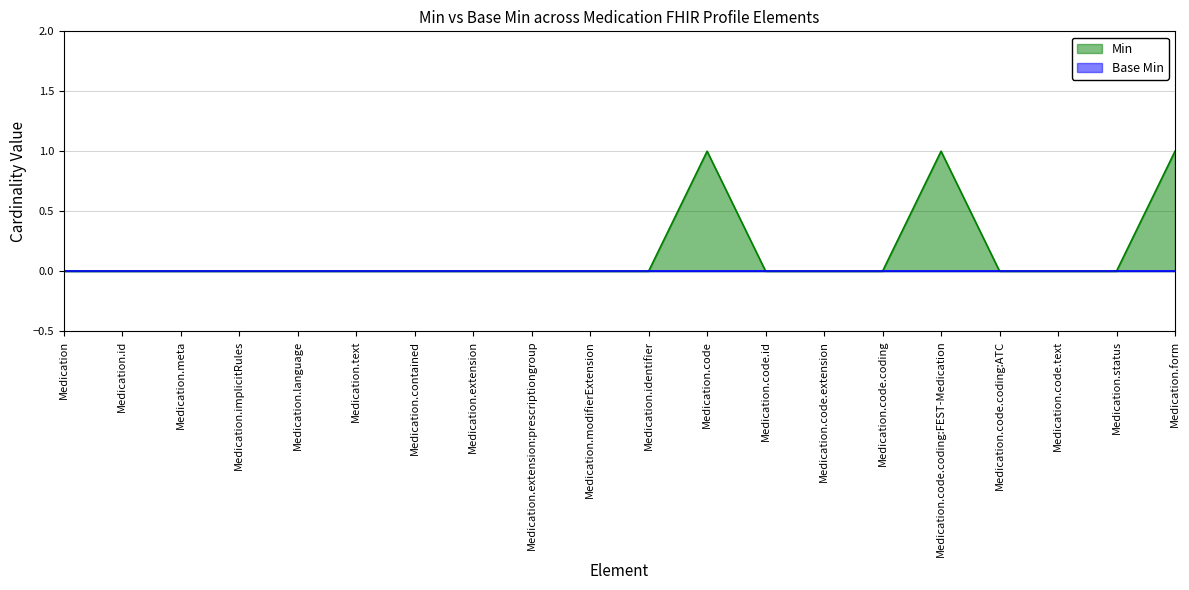

Count the number of data series in this chart.

2